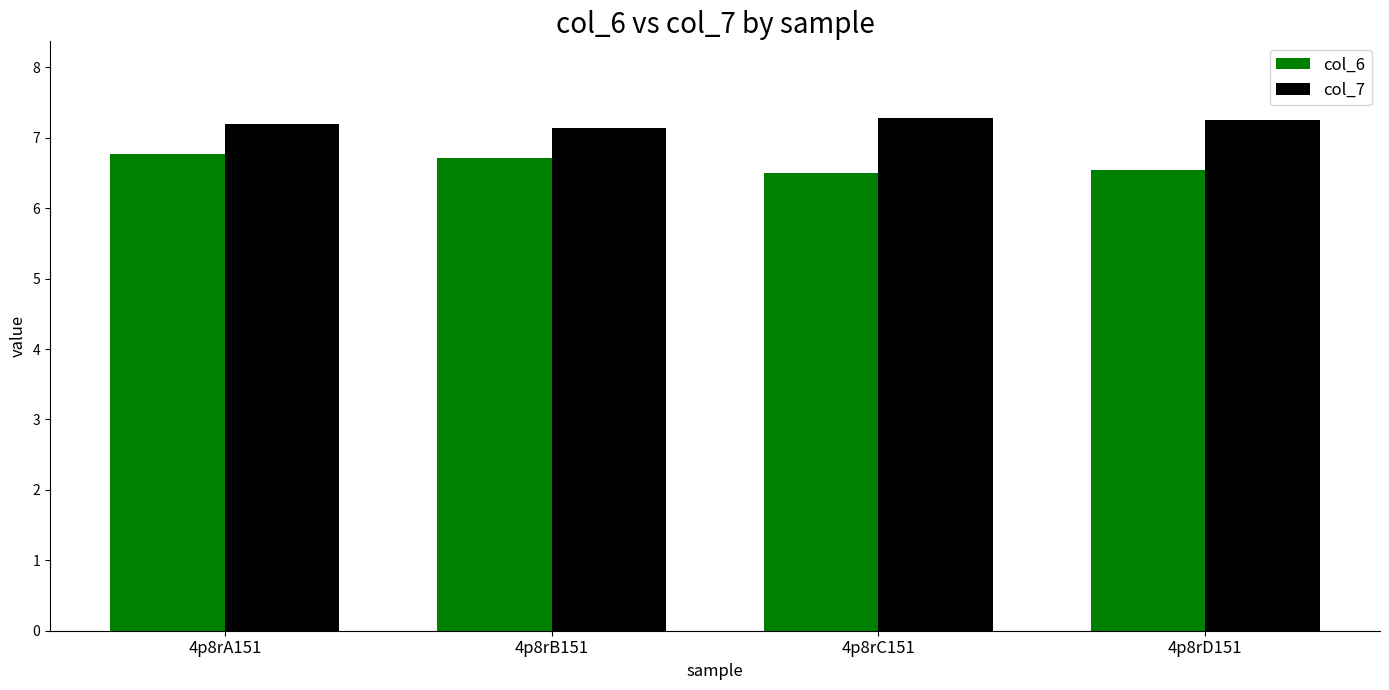

What is the maximum value for col_7?

7.3